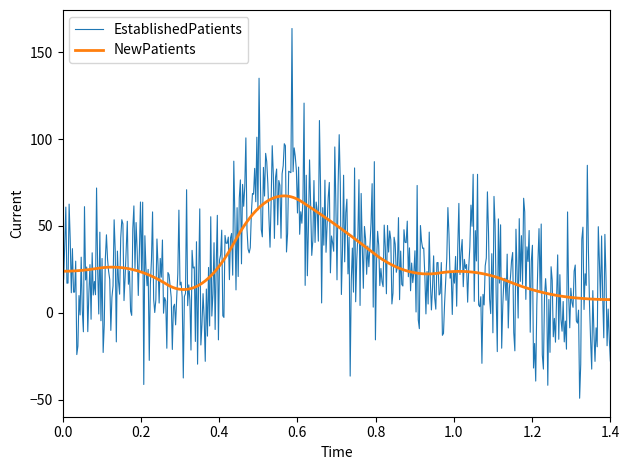

What is the highest value of the NewPatients series?

67.3